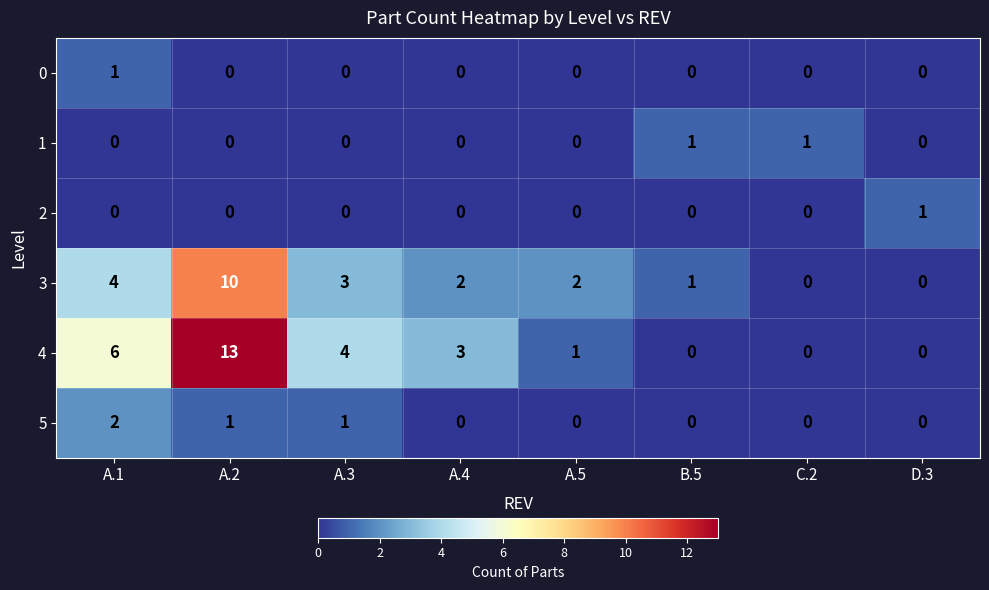

Which series has the widest spread of values?

4